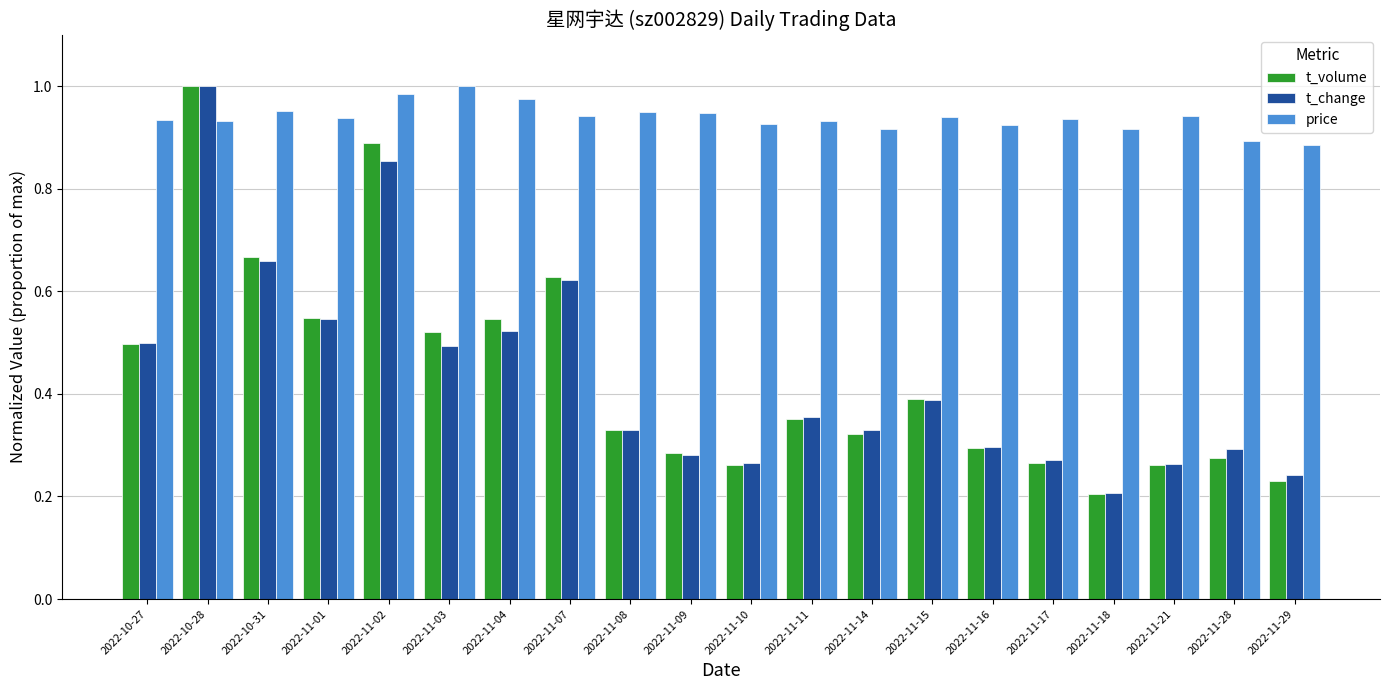

Which label corresponds to the smallest value in the chart?

2022-11-18